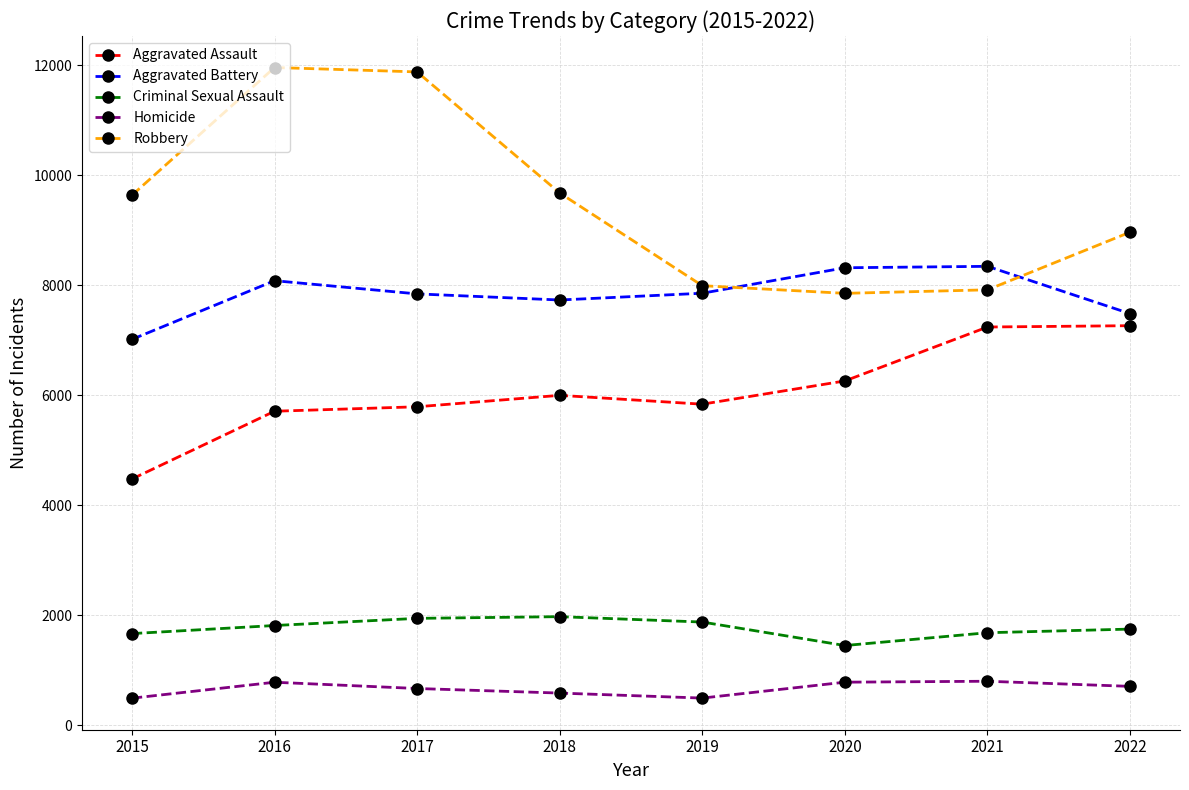

Count the number of categories in the chart.

8